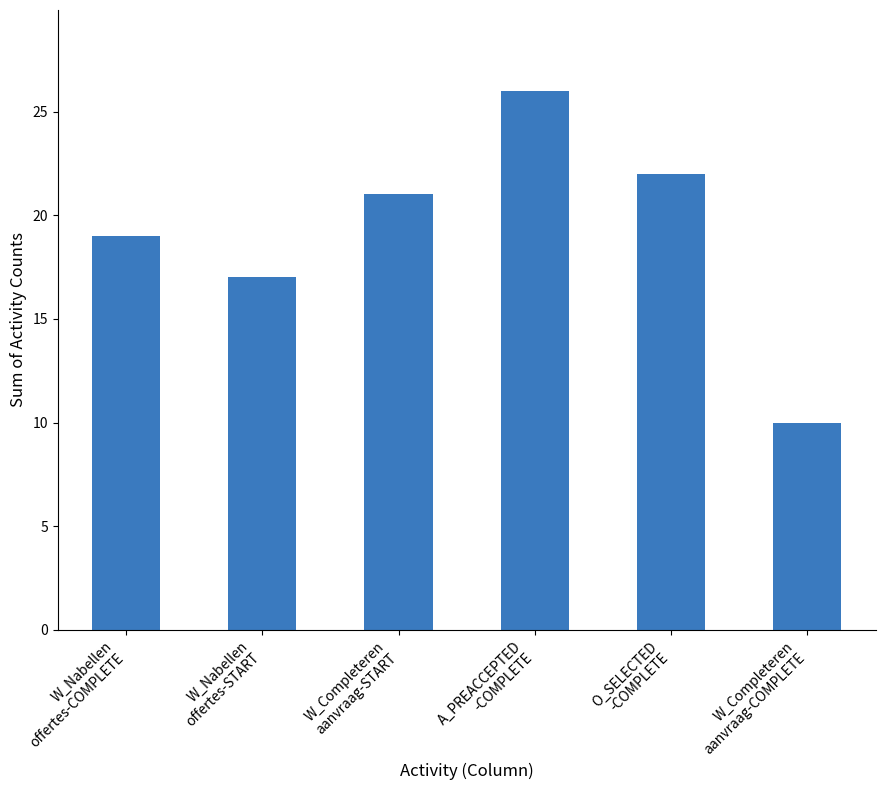

What is the label of the 5th bar from the left?

O_SELECTED
-COMPLETE